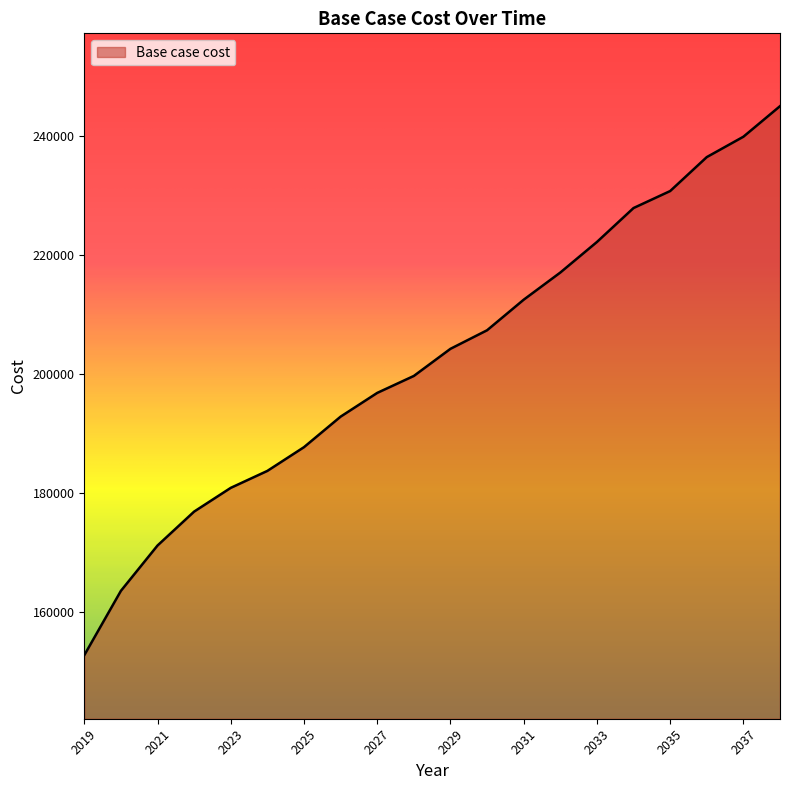

What is the difference between the maximum and minimum values?

92367.5